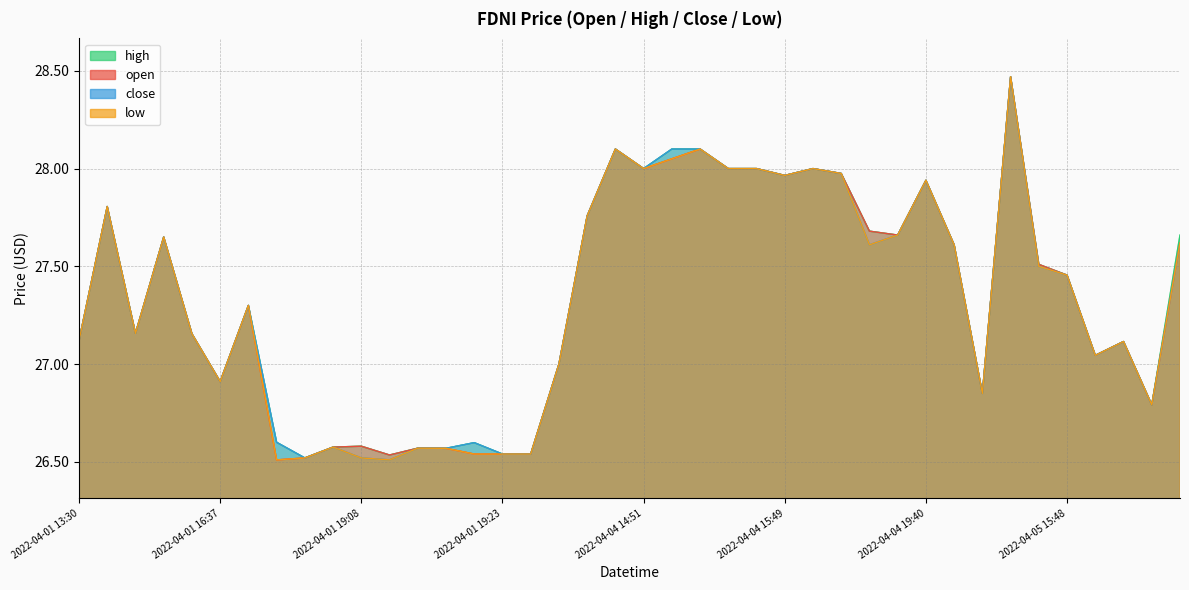

Reading left to right, what are all the values shown in this chart?

open: 2022-04-01 13:30=27.1	2022-04-01 13:59=27.8	2022-04-01 15:31=27.2	2022-04-01 16:01=27.6	2022-04-01 16:06=27.2	2022-04-01 16:37=26.9	2022-04-01 16:39=27.3	2022-04-01 17:27=26.5	2022-04-01 18:22=26.5	2022-04-01 18:51=26.6	2022-04-01 19:08=26.6	2022-04-01 19:12=26.5	2022-04-01 19:15=26.6	2022-04-01 19:19=26.6	2022-04-01 19:21=26.5	2022-04-01 19:23=26.5	2022-04-01 19:59=26.5	2022-04-04 13:30=27.0	2022-04-04 14:26=27.8	2022-04-04 14:45=28.1	2022-04-04 14:51=28.0	2022-04-04 14:52=28.1	2022-04-04 14:53=28.1	2022-04-04 15:39=28.0	2022-04-04 15:41=28.0	2022-04-04 15:49=28.0	2022-04-04 16:02=28.0	2022-04-04 19:05=28.0	2022-04-04 19:07=27.7	2022-04-04 19:16=27.7	2022-04-04 19:40=27.9	2022-04-04 19:59=27.6	2022-04-05 13:43=26.9	2022-04-05 13:48=28.5	2022-04-05 14:16=27.5	2022-04-05 15:48=27.5	2022-04-05 16:38=27.0	2022-04-05 16:47=27.1	2022-04-05 19:34=26.8	2022-04-05 19:59=27.6
high: 2022-04-01 13:30=27.1	2022-04-01 13:59=27.8	2022-04-01 15:31=27.2	2022-04-01 16:01=27.6	2022-04-01 16:06=27.2	2022-04-01 16:37=26.9	2022-04-01 16:39=27.3	2022-04-01 17:27=26.6	2022-04-01 18:22=26.5	2022-04-01 18:51=26.6	2022-04-01 19:08=26.6	2022-04-01 19:12=26.5	2022-04-01 19:15=26.6	2022-04-01 19:19=26.6	2022-04-01 19:21=26.6	2022-04-01 19:23=26.5	2022-04-01 19:59=26.5	2022-04-04 13:30=27.0	2022-04-04 14:26=27.8	2022-04-04 14:45=28.1	2022-04-04 14:51=28.0	2022-04-04 14:52=28.1	2022-04-04 14:53=28.1	2022-04-04 15:39=28.0	2022-04-04 15:41=28.0	2022-04-04 15:49=28.0	2022-04-04 16:02=28.0	2022-04-04 19:05=28.0	2022-04-04 19:07=27.7	2022-04-04 19:16=27.7	2022-04-04 19:40=27.9	2022-04-04 19:59=27.6	2022-04-05 13:43=26.9	2022-04-05 13:48=28.5	2022-04-05 14:16=27.5	2022-04-05 15:48=27.5	2022-04-05 16:38=27.0	2022-04-05 16:47=27.1	2022-04-05 19:34=26.8	2022-04-05 19:59=27.7
close: 2022-04-01 13:30=27.1	2022-04-01 13:59=27.8	2022-04-01 15:31=27.2	2022-04-01 16:01=27.6	2022-04-01 16:06=27.2	2022-04-01 16:37=26.9	2022-04-01 16:39=27.3	2022-04-01 17:27=26.6	2022-04-01 18:22=26.5	2022-04-01 18:51=26.6	2022-04-01 19:08=26.5	2022-04-01 19:12=26.5	2022-04-01 19:15=26.6	2022-04-01 19:19=26.6	2022-04-01 19:21=26.6	2022-04-01 19:23=26.5	2022-04-01 19:59=26.5	2022-04-04 13:30=27.0	2022-04-04 14:26=27.8	2022-04-04 14:45=28.1	2022-04-04 14:51=28.0	2022-04-04 14:52=28.1	2022-04-04 14:53=28.1	2022-04-04 15:39=28.0	2022-04-04 15:41=28.0	2022-04-04 15:49=28.0	2022-04-04 16:02=28.0	2022-04-04 19:05=28.0	2022-04-04 19:07=27.6	2022-04-04 19:16=27.7	2022-04-04 19:40=27.9	2022-04-04 19:59=27.6	2022-04-05 13:43=26.9	2022-04-05 13:48=28.5	2022-04-05 14:16=27.5	2022-04-05 15:48=27.5	2022-04-05 16:38=27.0	2022-04-05 16:47=27.1	2022-04-05 19:34=26.8	2022-04-05 19:59=27.6
low: 2022-04-01 13:30=27.1	2022-04-01 13:59=27.8	2022-04-01 15:31=27.2	2022-04-01 16:01=27.6	2022-04-01 16:06=27.2	2022-04-01 16:37=26.9	2022-04-01 16:39=27.3	2022-04-01 17:27=26.5	2022-04-01 18:22=26.5	2022-04-01 18:51=26.6	2022-04-01 19:08=26.5	2022-04-01 19:12=26.5	2022-04-01 19:15=26.6	2022-04-01 19:19=26.6	2022-04-01 19:21=26.5	2022-04-01 19:23=26.5	2022-04-01 19:59=26.5	2022-04-04 13:30=27.0	2022-04-04 14:26=27.8	2022-04-04 14:45=28.1	2022-04-04 14:51=28.0	2022-04-04 14:52=28.1	2022-04-04 14:53=28.1	2022-04-04 15:39=28.0	2022-04-04 15:41=28.0	2022-04-04 15:49=28.0	2022-04-04 16:02=28.0	2022-04-04 19:05=28.0	2022-04-04 19:07=27.6	2022-04-04 19:16=27.7	2022-04-04 19:40=27.9	2022-04-04 19:59=27.6	2022-04-05 13:43=26.9	2022-04-05 13:48=28.5	2022-04-05 14:16=27.5	2022-04-05 15:48=27.5	2022-04-05 16:38=27.0	2022-04-05 16:47=27.1	2022-04-05 19:34=26.8	2022-04-05 19:59=27.6